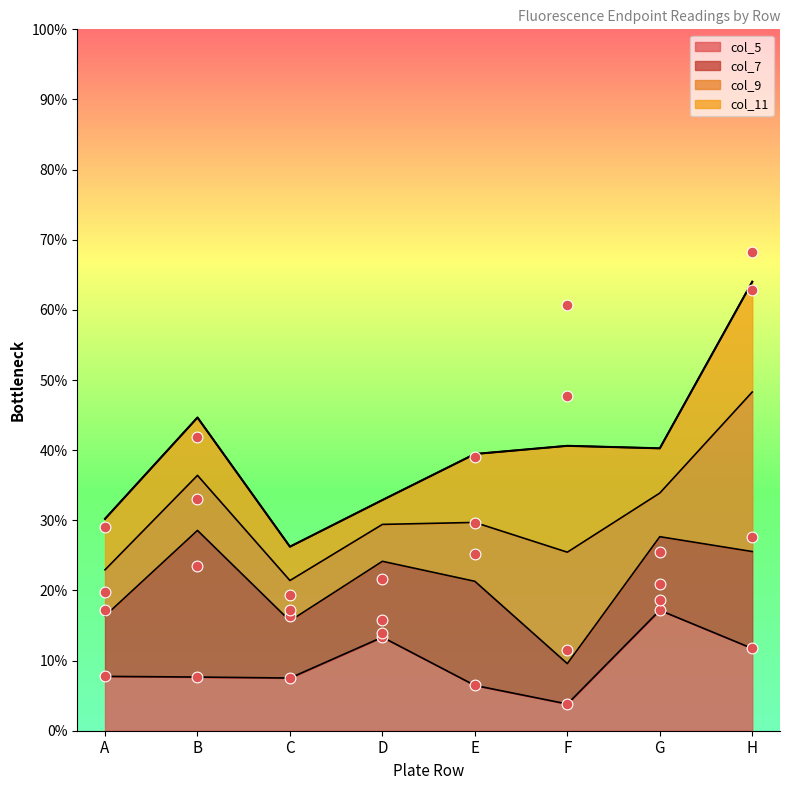

Which series has the largest Y range (max minus min)?

col_9